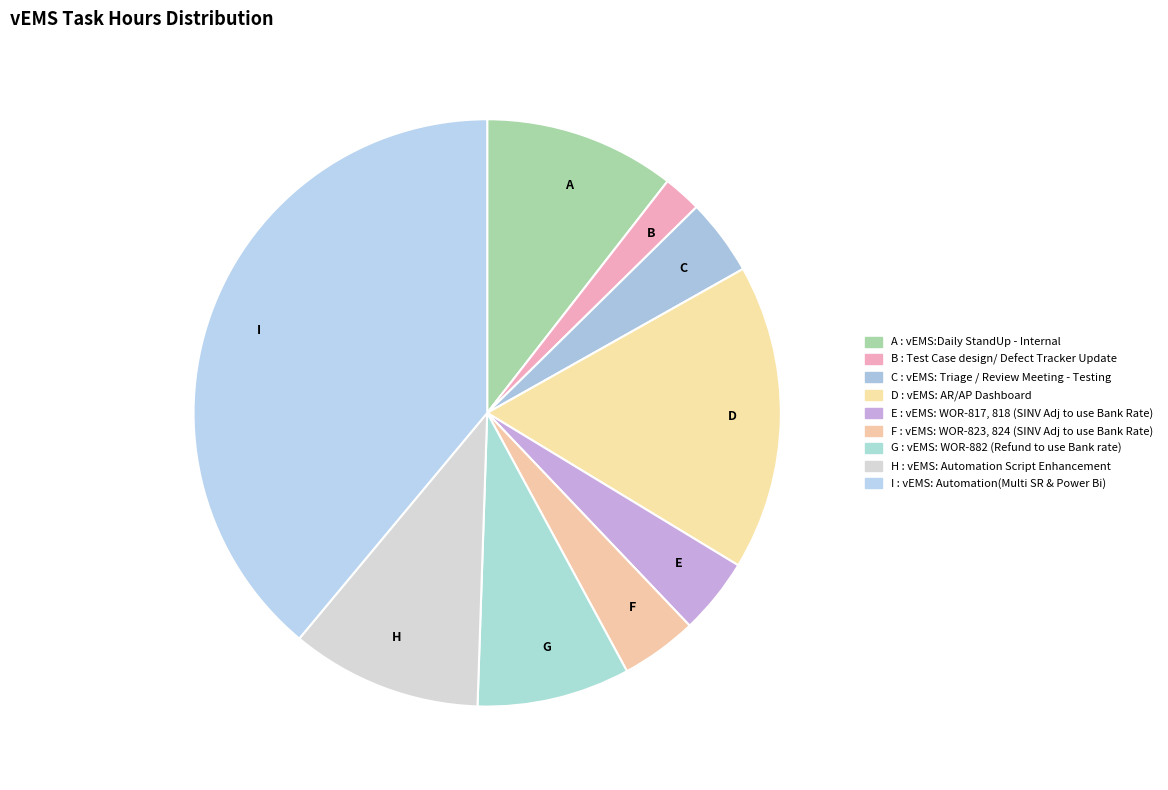

Between B and H, which is larger?

H